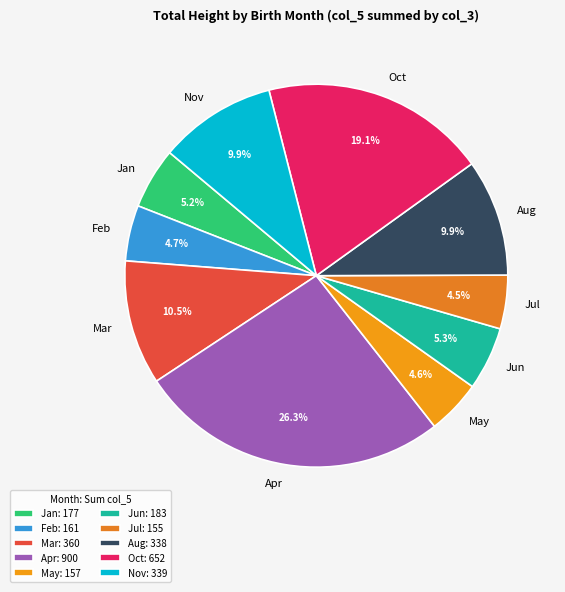

Which has a higher value, Oct or Feb?

Oct